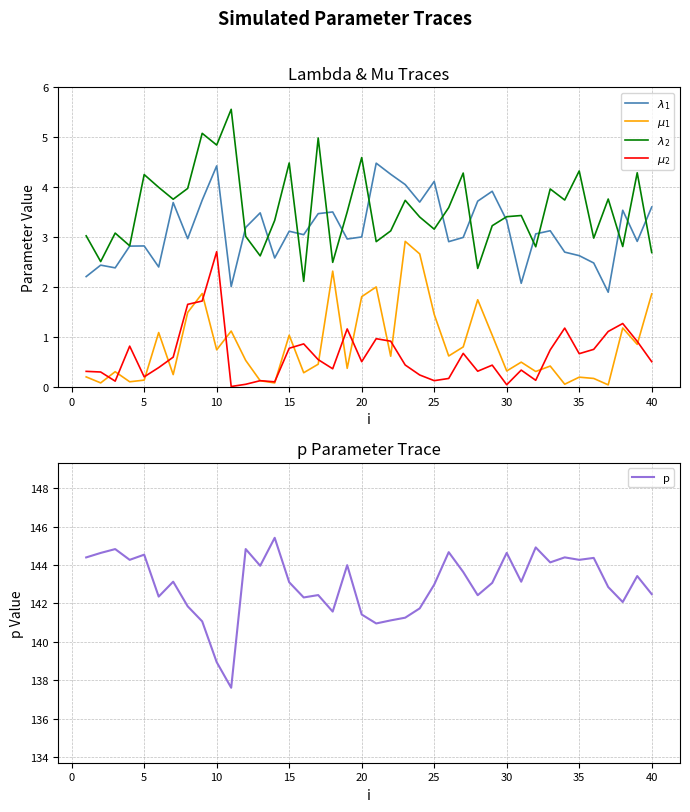

How many interior local peaks does the $\lambda_2$ series have?

14